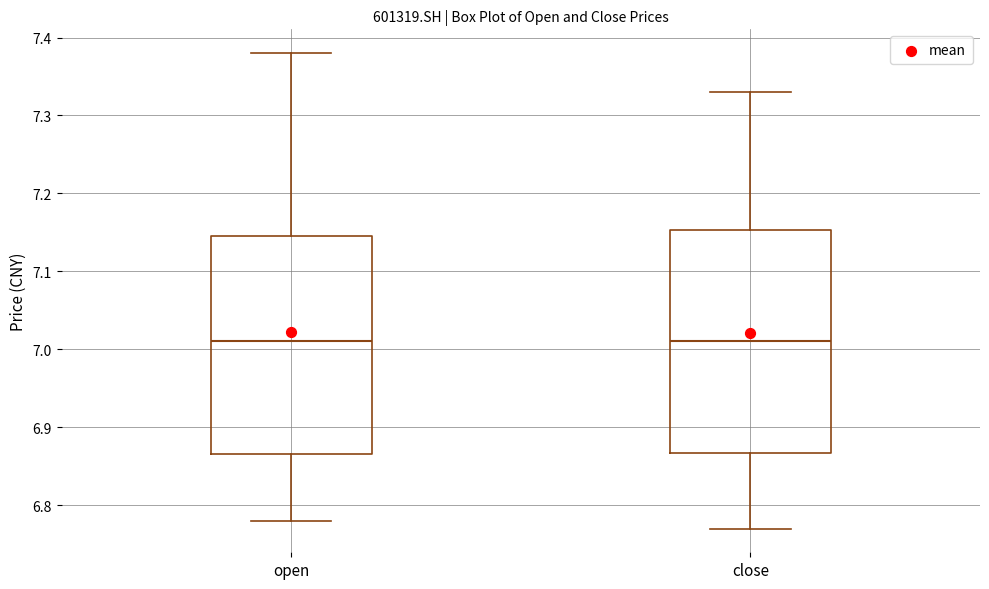

Reading left to right, read every box against the y-axis: the position of its median line, the range the box covers, and the ends of its whiskers. The values are not printed on the chart, so give them approximately, as read against the axis.

open: median 7.01, box 6.87 to 7.15, whiskers 6.78 to 7.38
close: median 7.01, box 6.87 to 7.15, whiskers 6.77 to 7.33